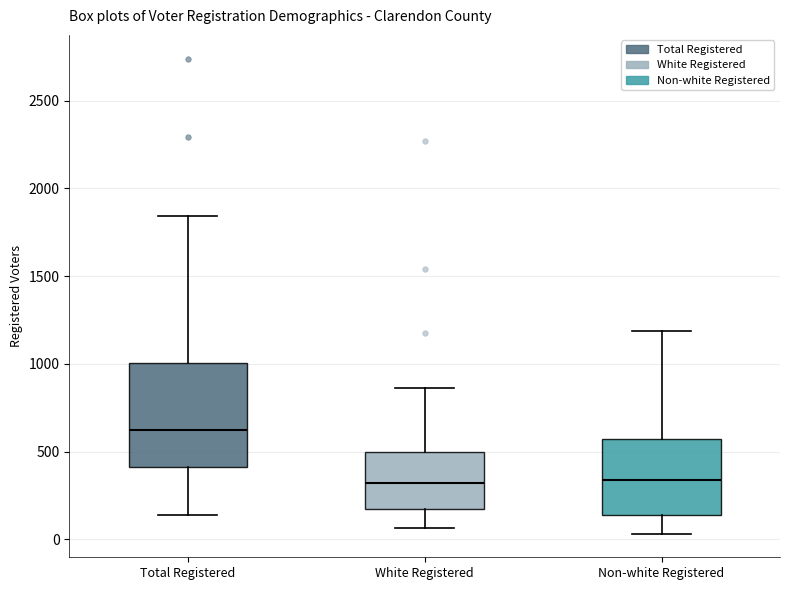

Which box's median line is the highest?

Total Registered